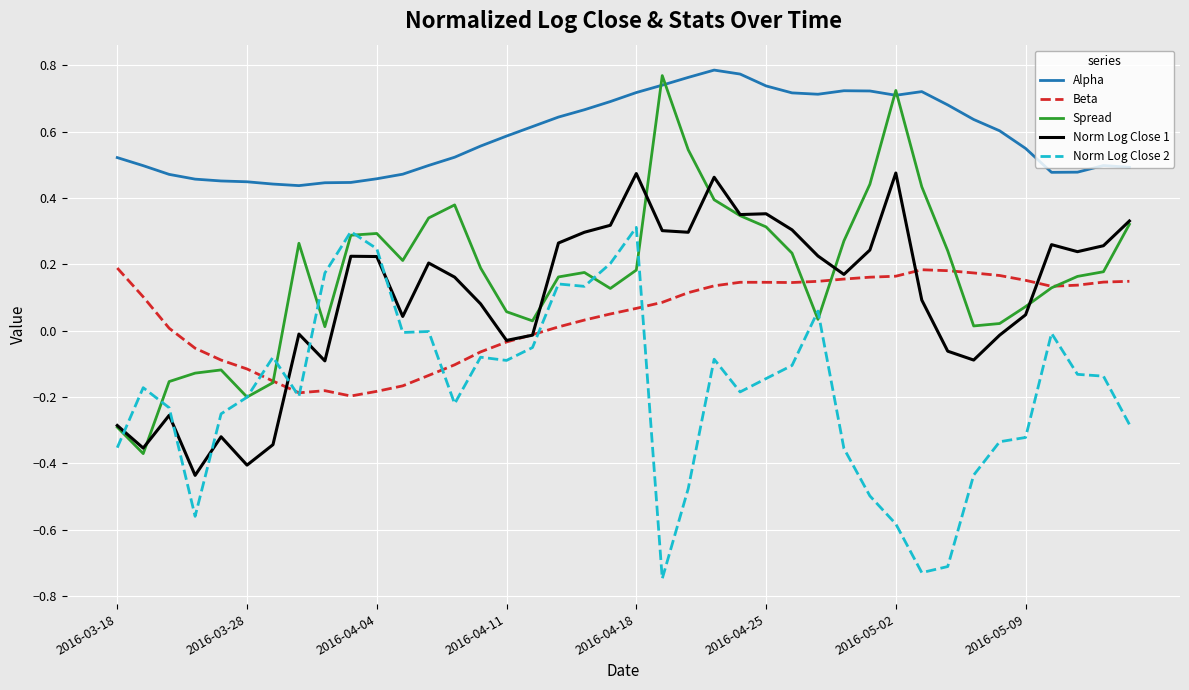

True or false: Alpha and Beta intersect in this chart.

False